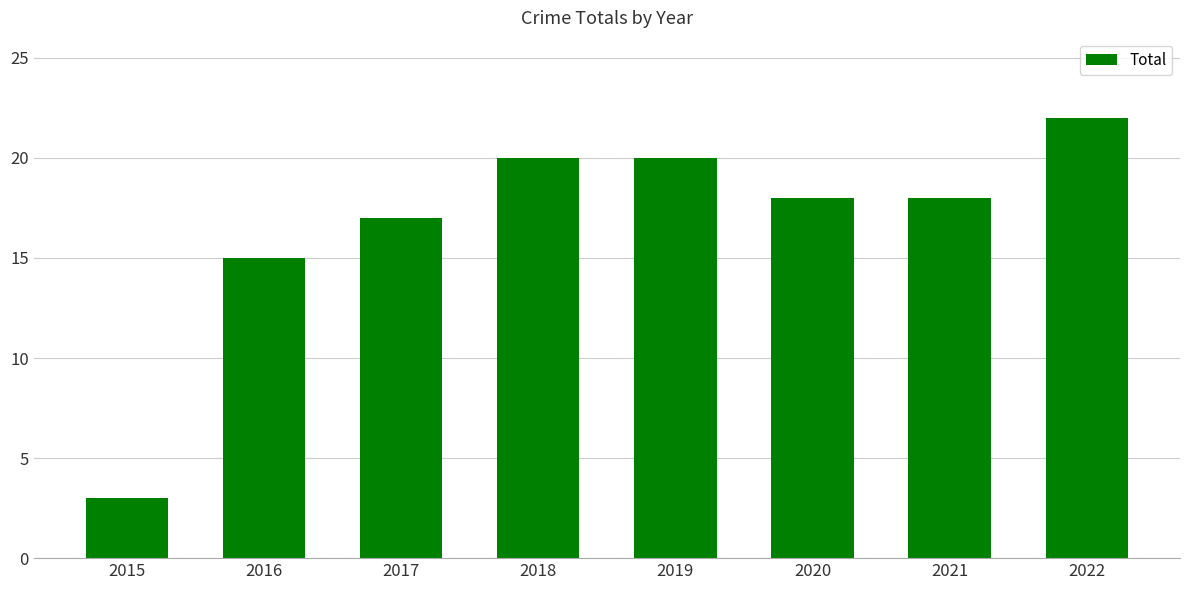

Where is the data nearest to the value 12?

2016